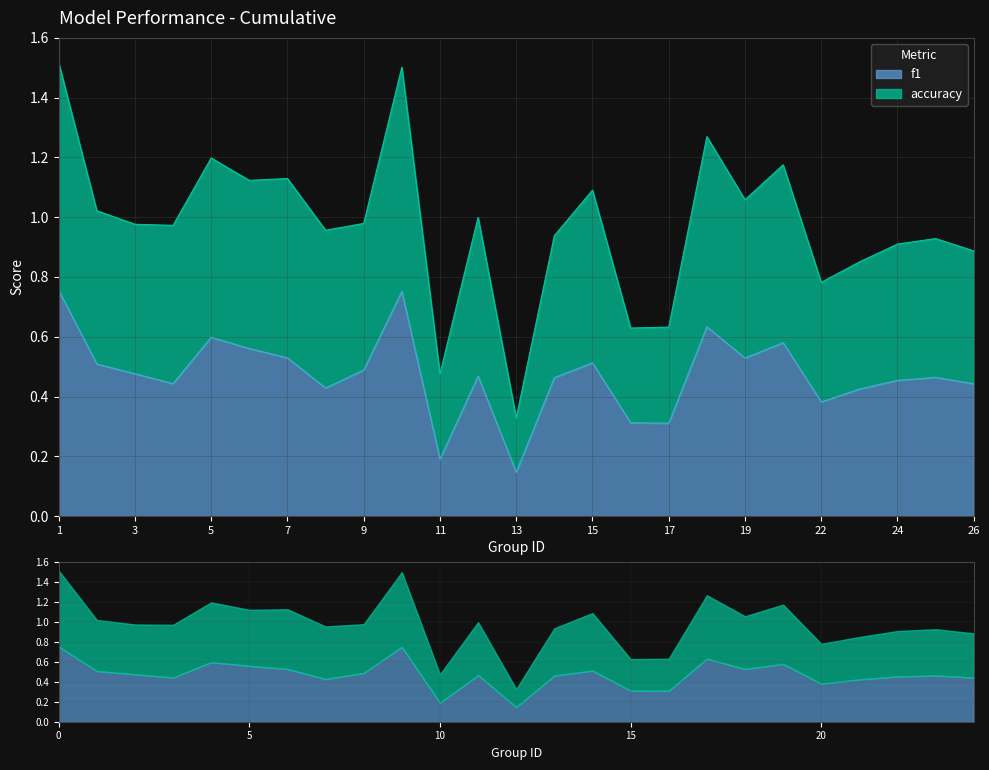

What is the average value of the f1 series?

0.5